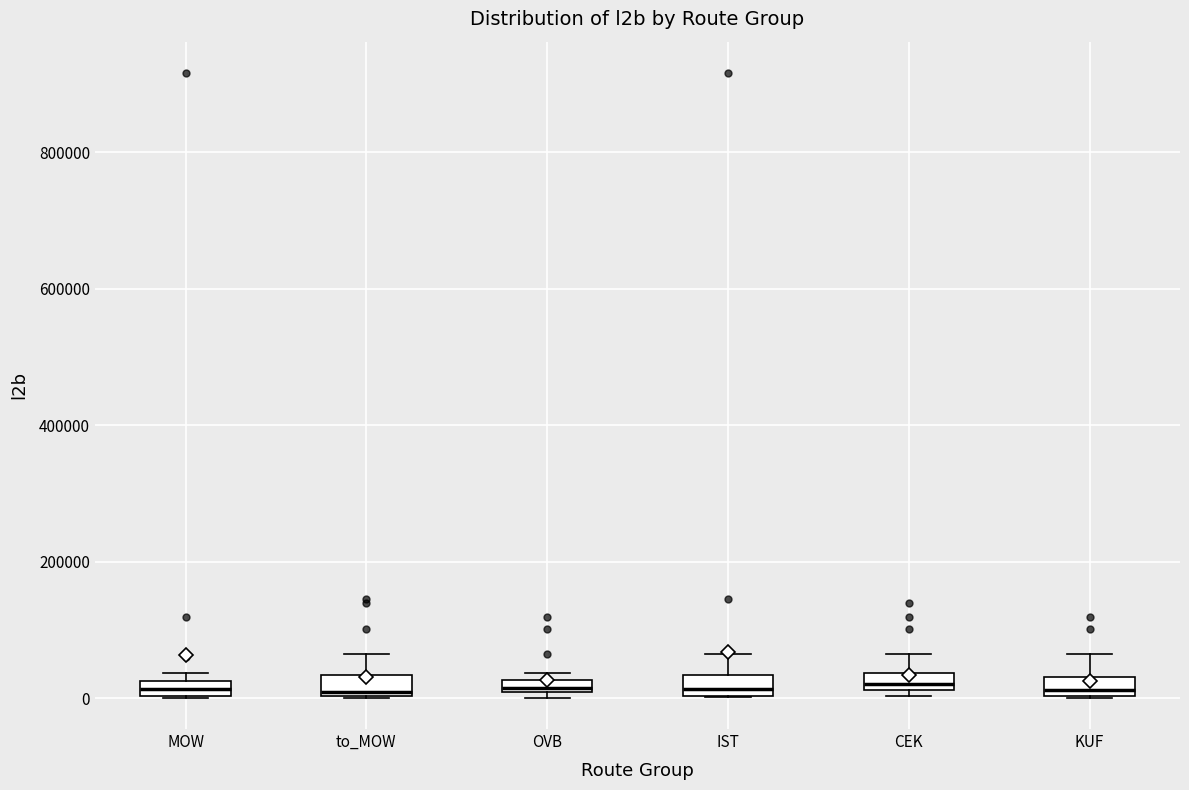

Where is the lower edge of the box for OVB on the y-axis? The values are not printed on the chart, so give them approximately, as read against the axis.

0